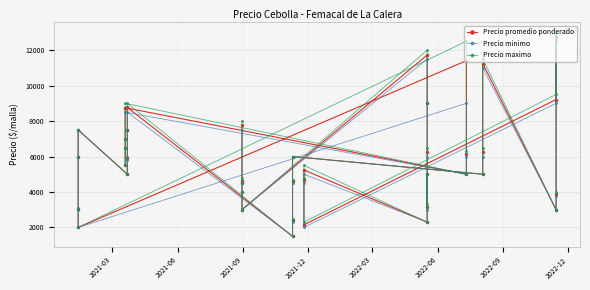

What is the label of the 1st point from the left?

2021-03